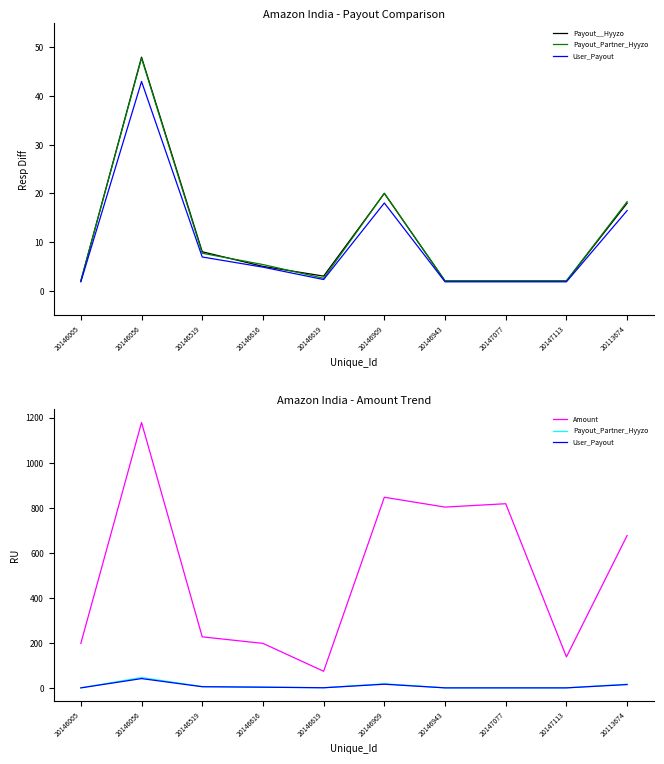

How many interior local valleys does the User_Payout series have?

1